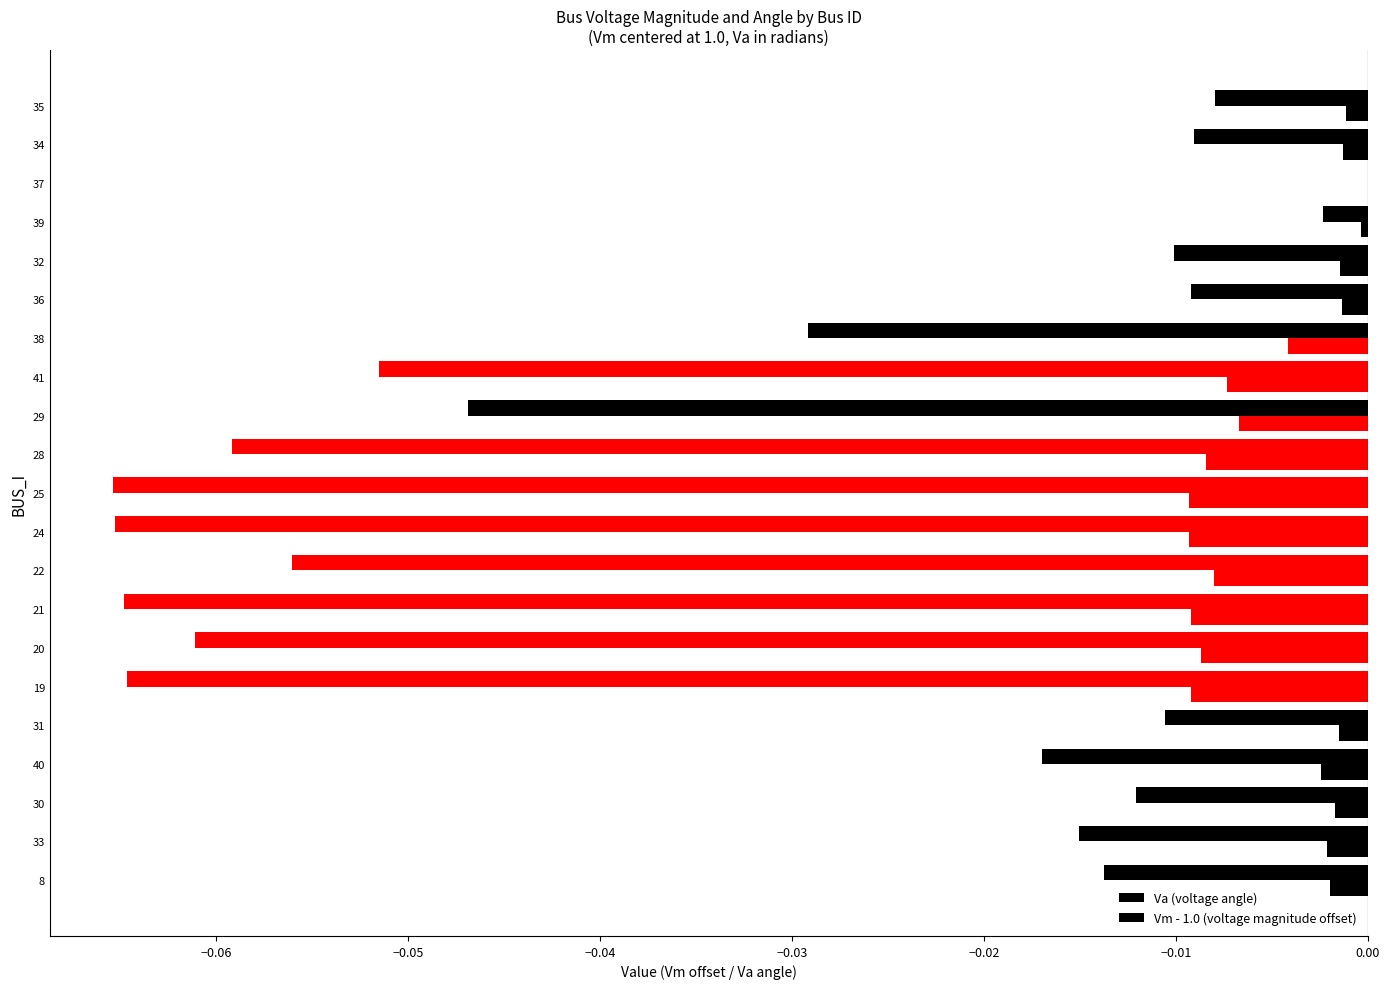

Rank the series by their average value, from lowest to highest.

Va (voltage angle), Vm - 1.0 (voltage magnitude offset)